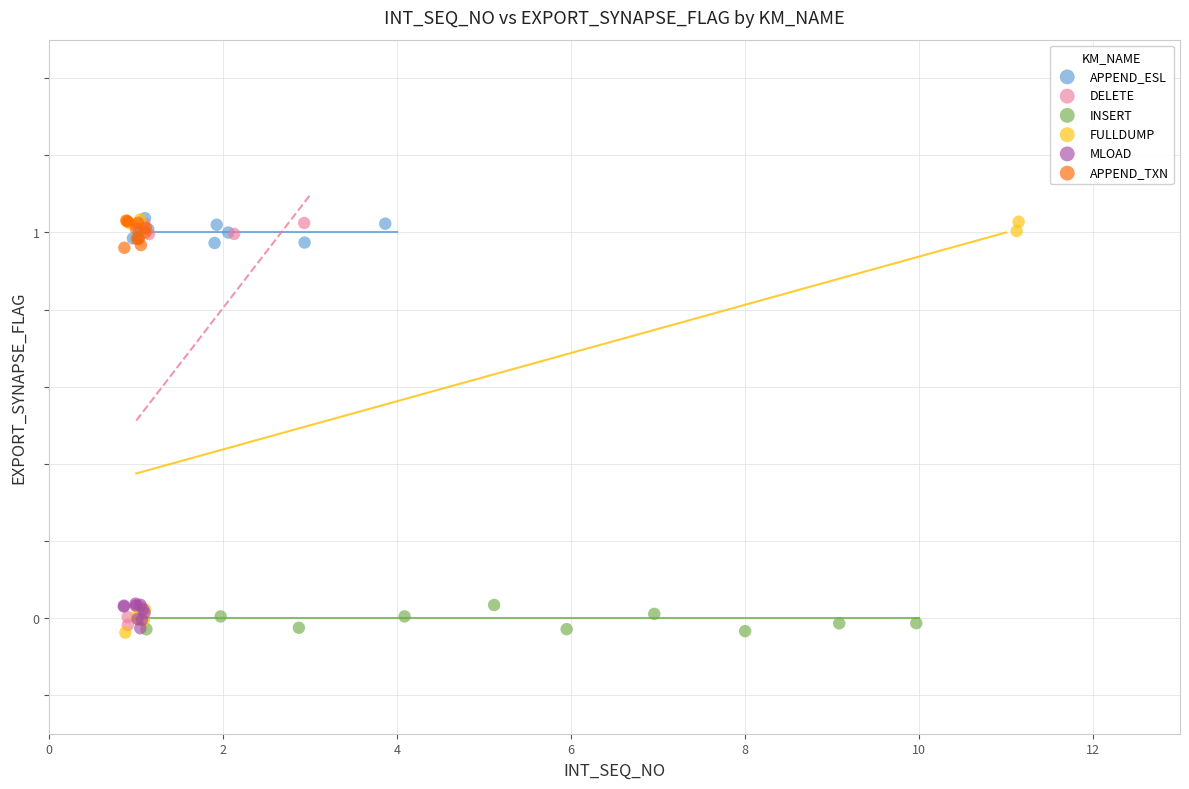

What are all the series names shown in the legend?

APPEND_ESL, DELETE, INSERT, FULLDUMP, MLOAD, APPEND_TXN